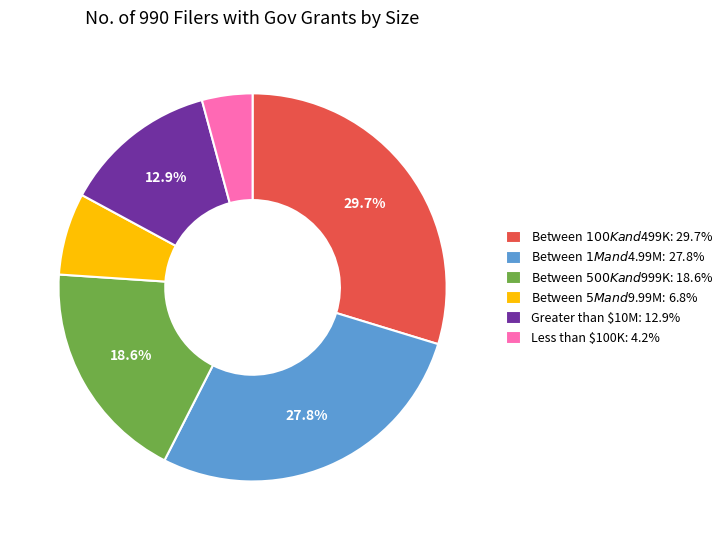

How many segments does this pie chart have?

6